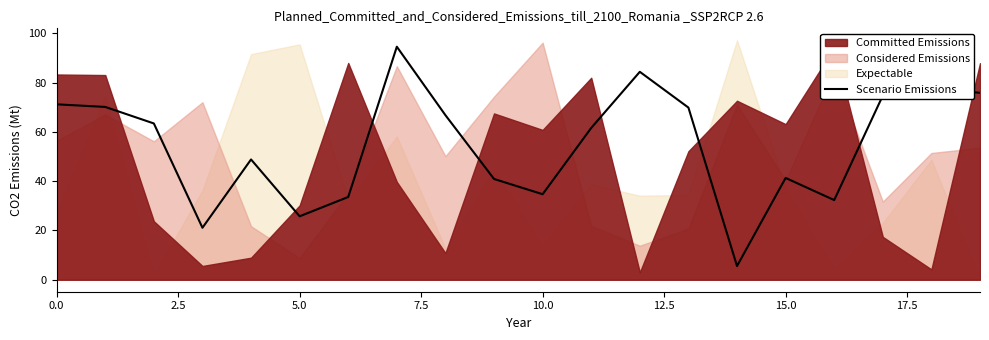

What is the lowest value of the Scenario Emissions series?

5.6